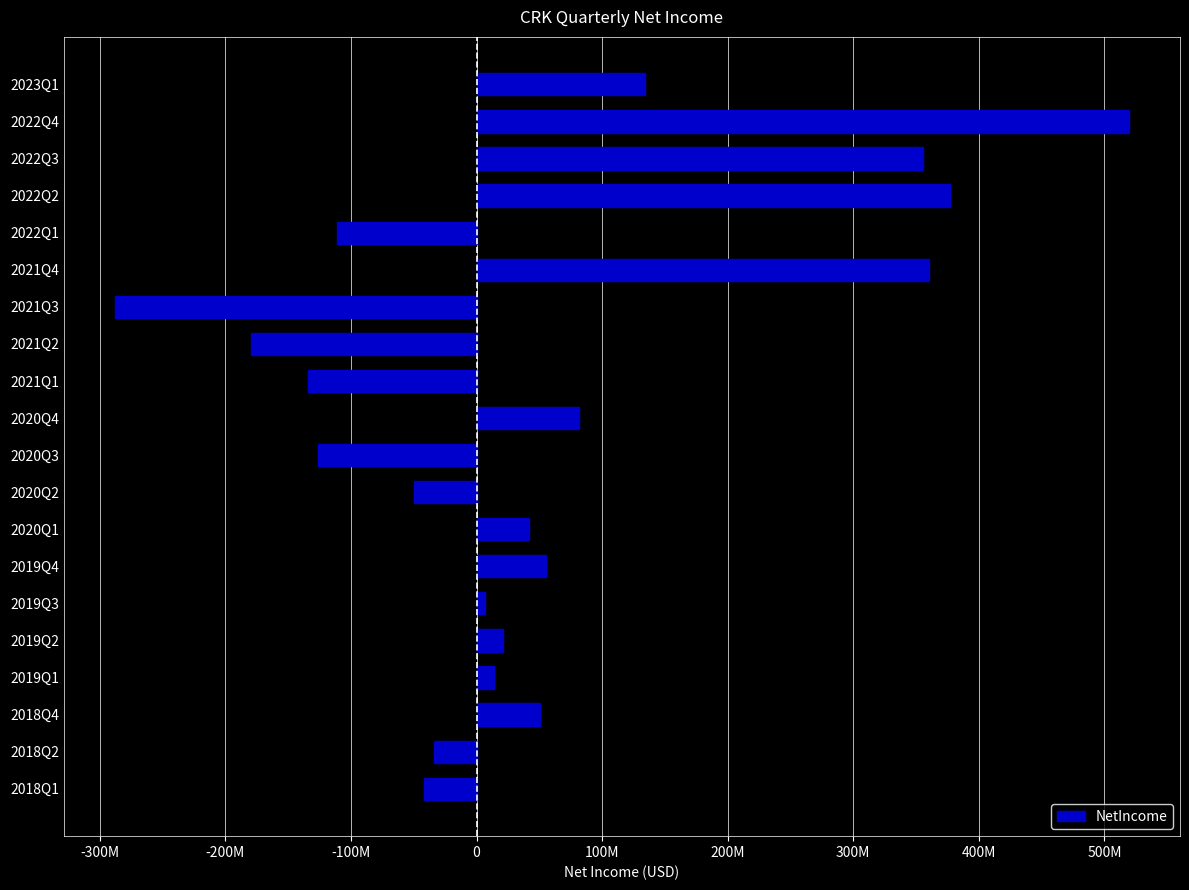

Does the chart contain any negative values?

Yes